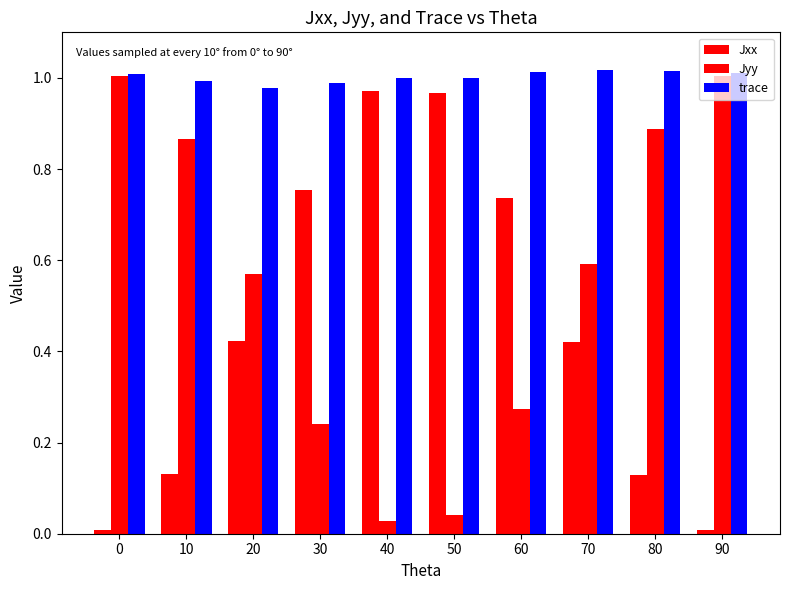

At how many categories does at least one series exceed 0?

10